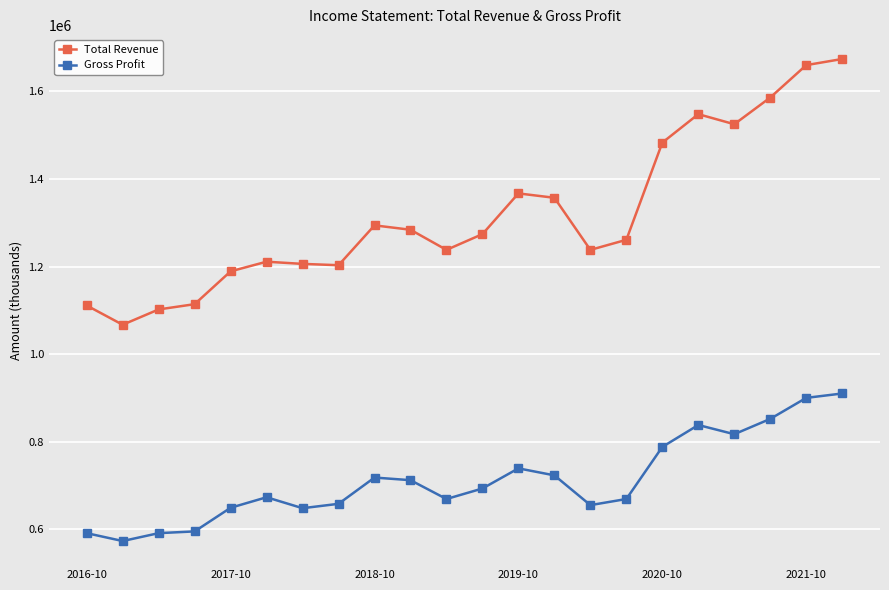

List the series in order of their overall mean, highest first.

Total Revenue, Gross Profit